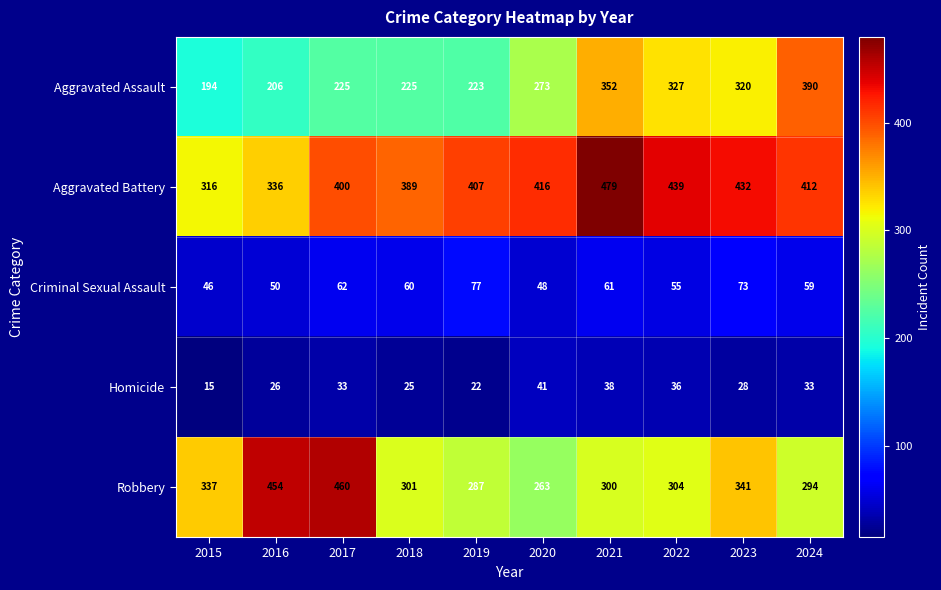

The value of Homicide at 2015 is 26. True or false?

False